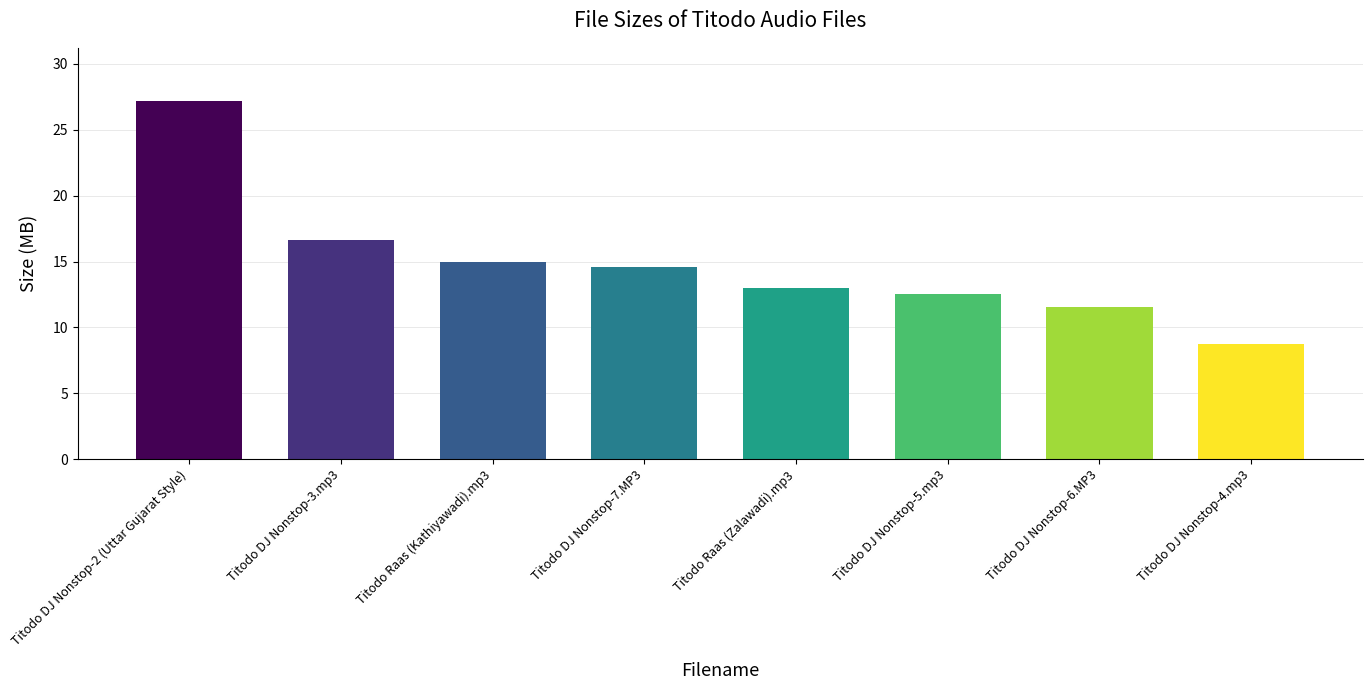

What is the label of the 4th bar from the left?

Titodo DJ Nonstop-7.MP3